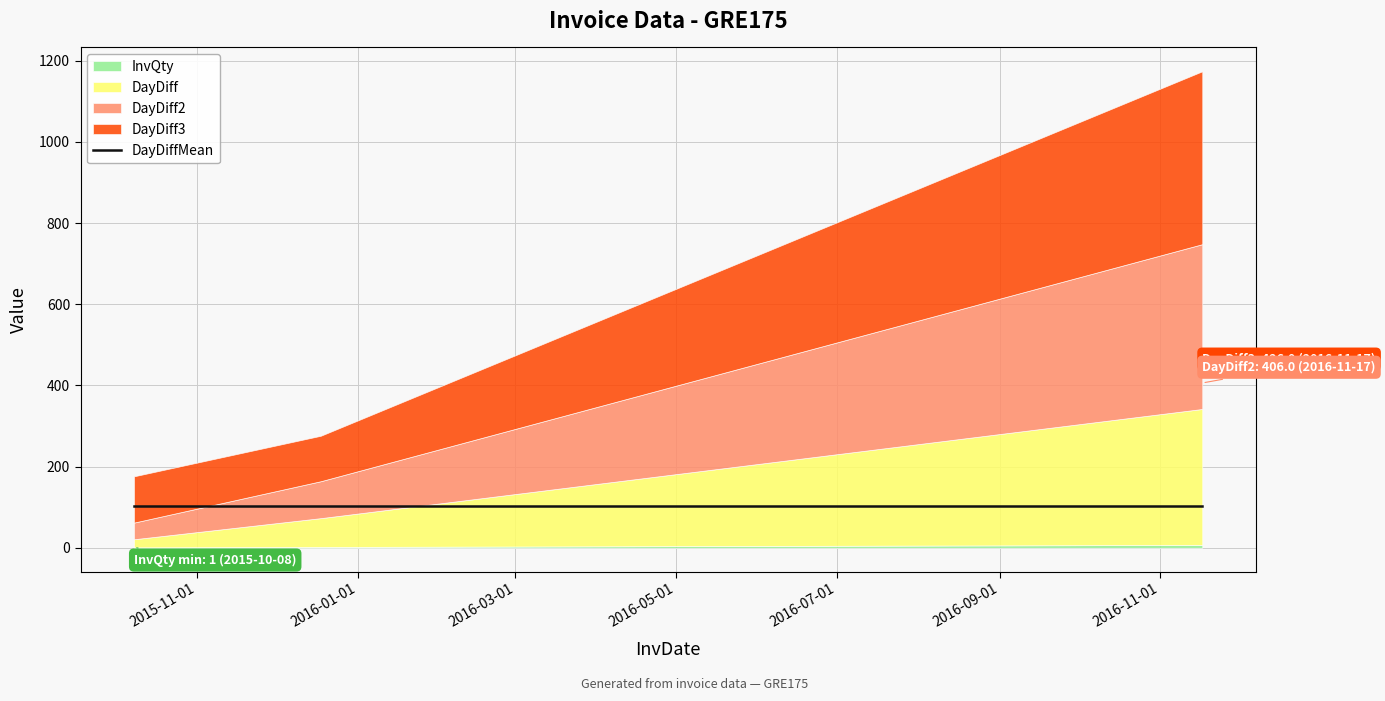

Which series has the largest total across all categories?

DayDiff3